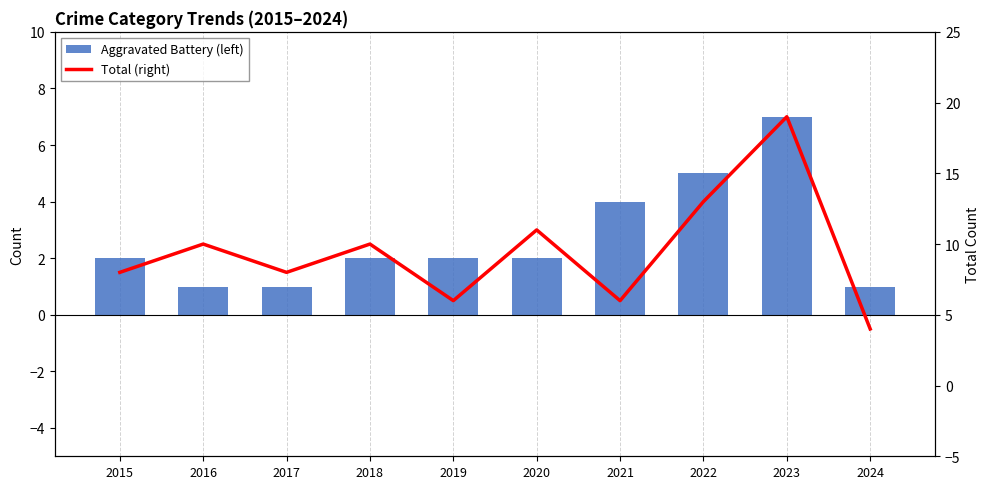

Which label corresponds to the smallest value in the chart?

2016